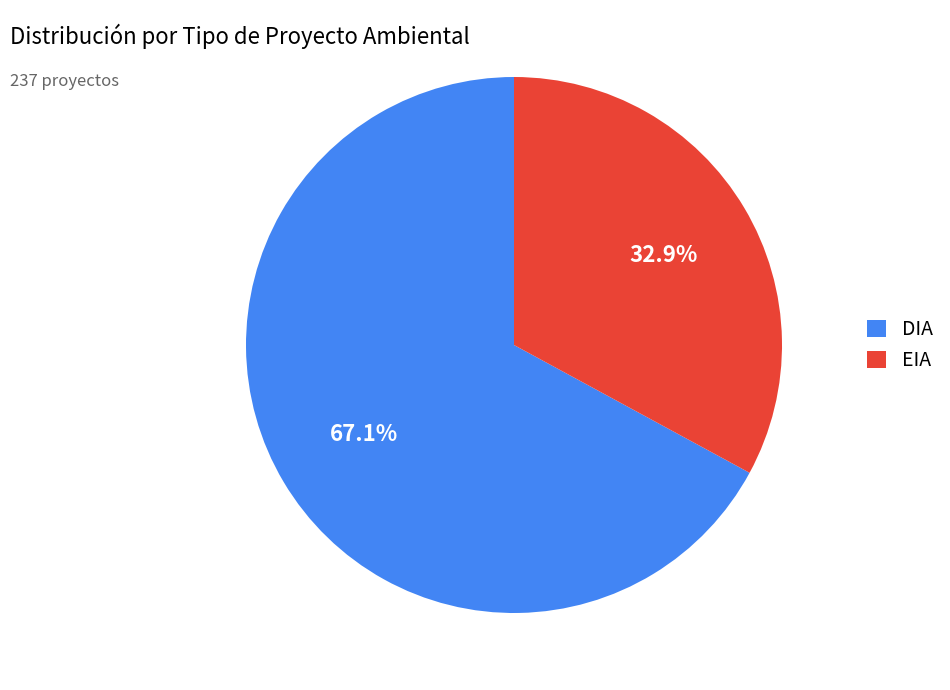

To the nearest percent, what is the difference between the largest and smallest slice percentages?

34%